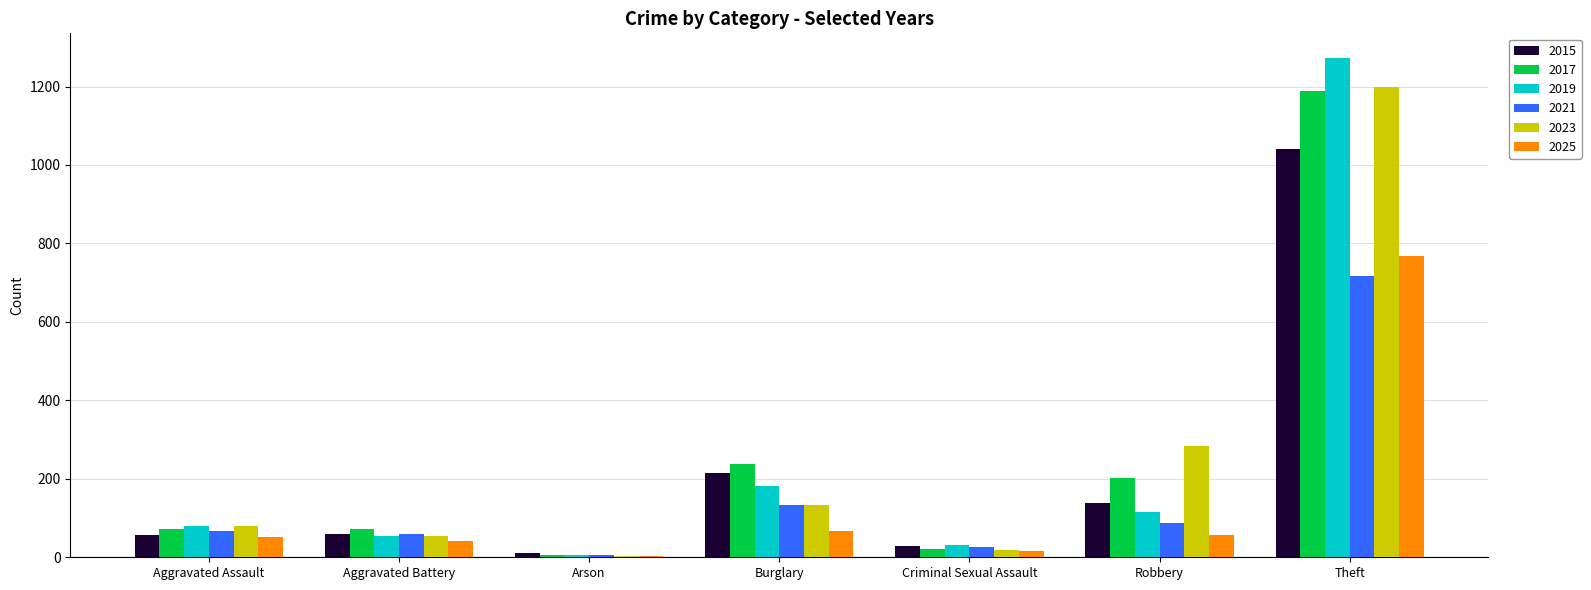

What is the maximum value for 2017?

1188